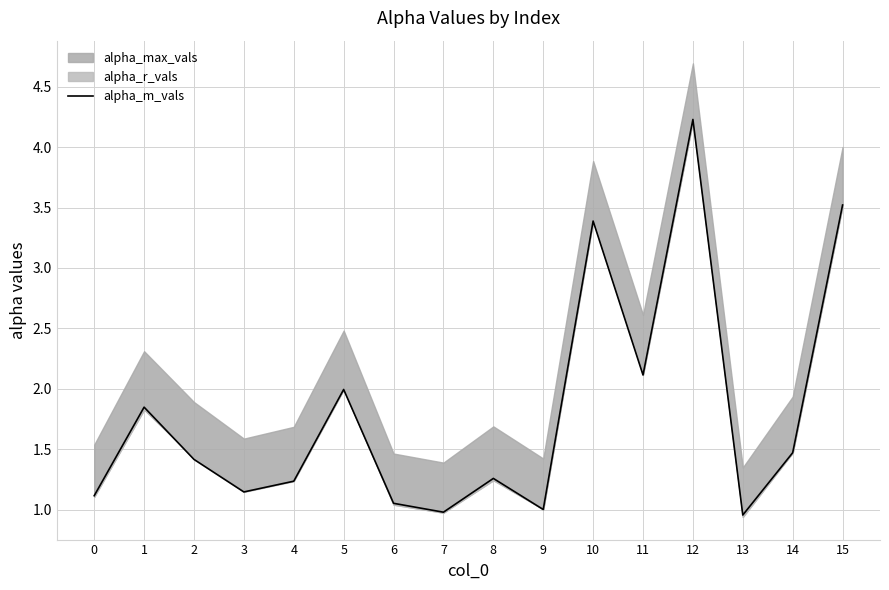

True or false: the data shows 1.5 at 7.

False